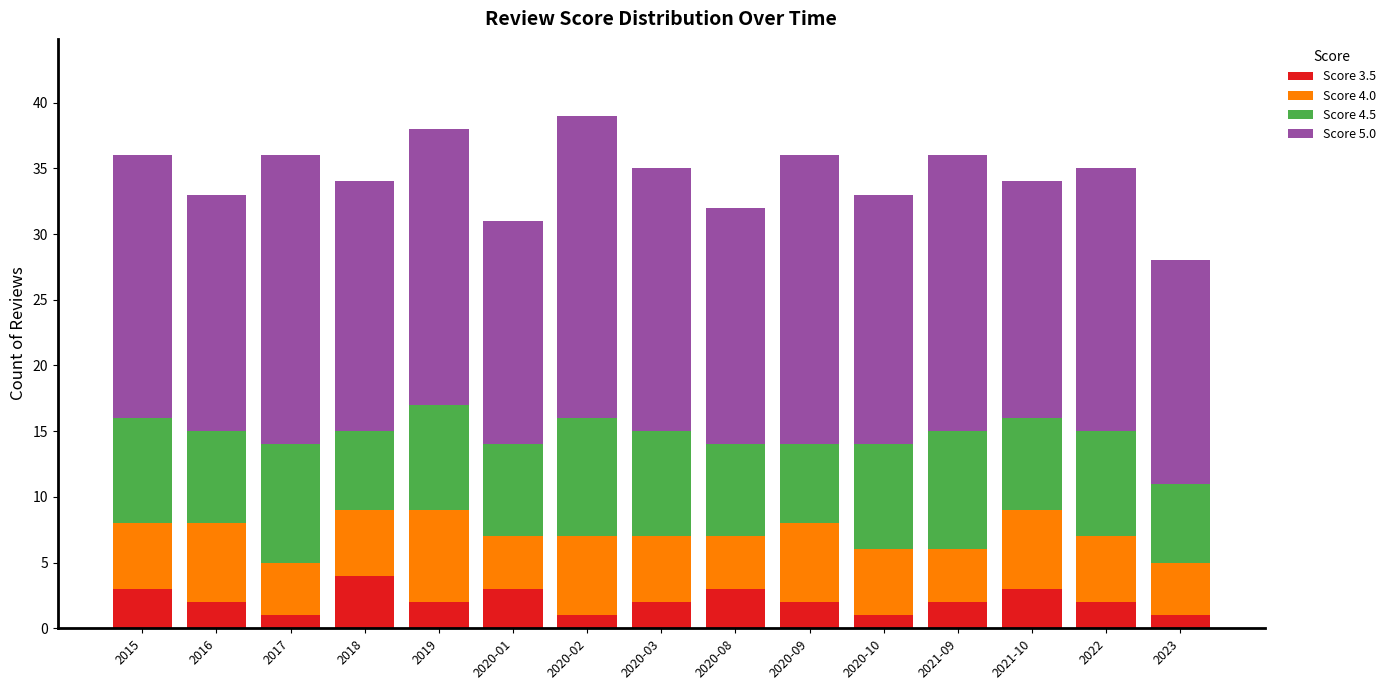

What is the maximum value for Score 3.5?

4